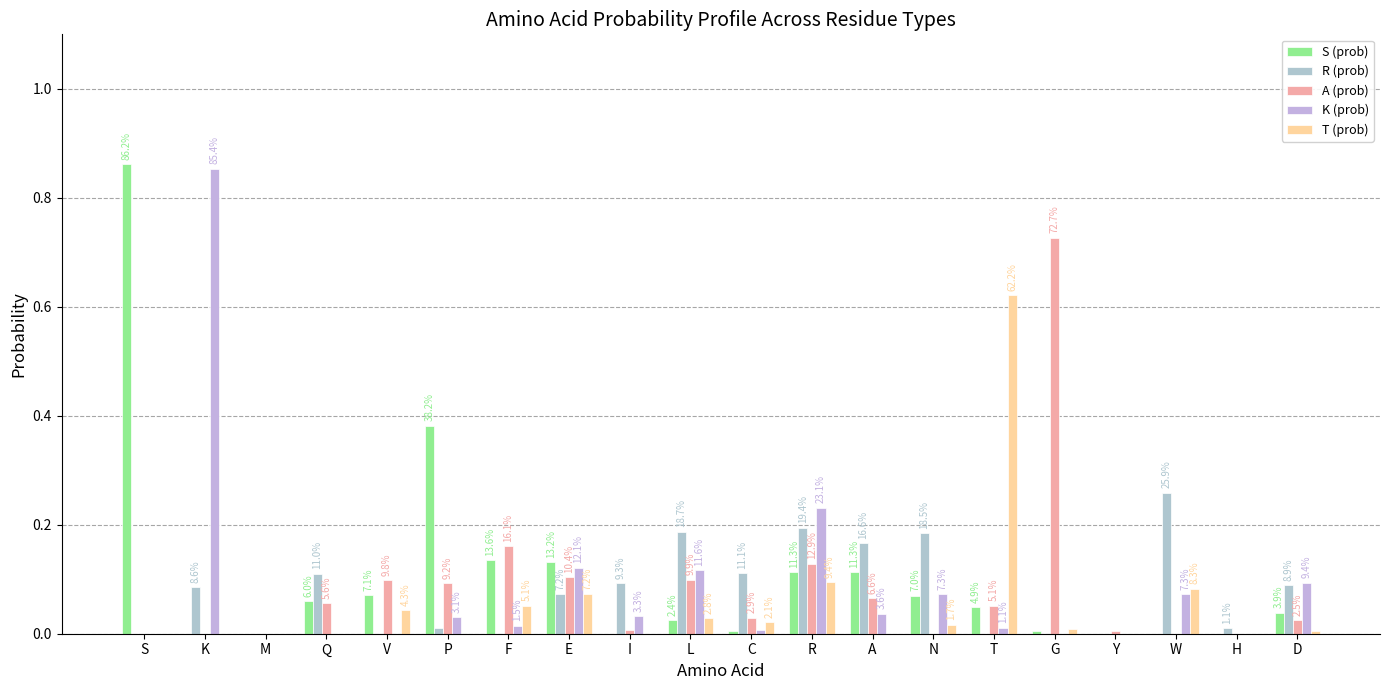

What is the label of the 7th bar from the left?

F